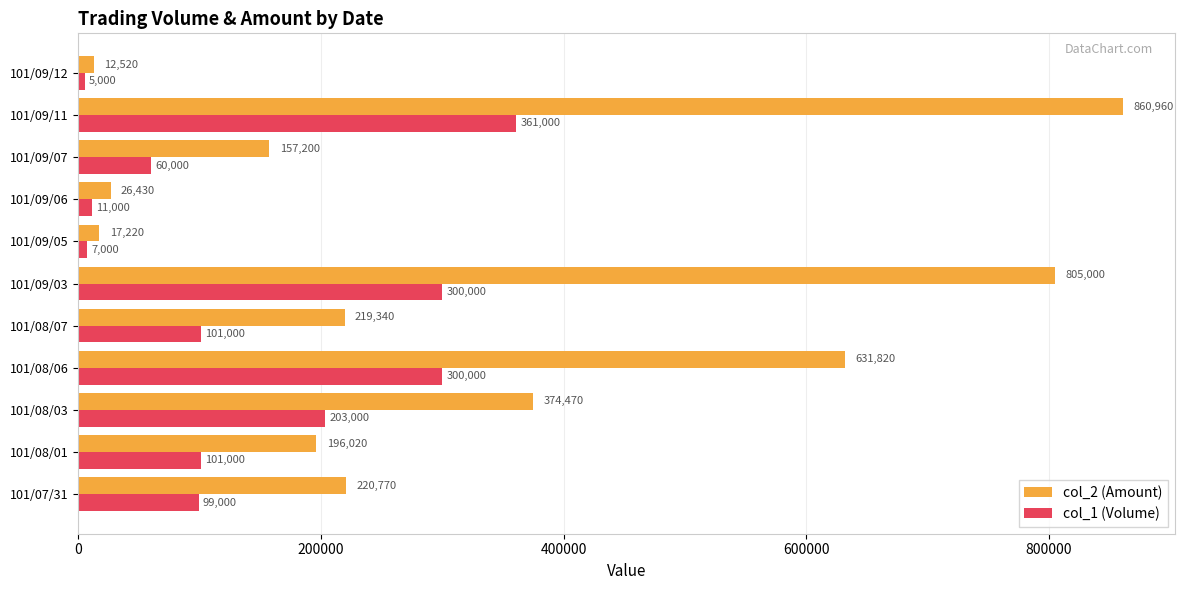

What is the difference between the second highest and minimum values in the col_2 (Amount) series?

792480